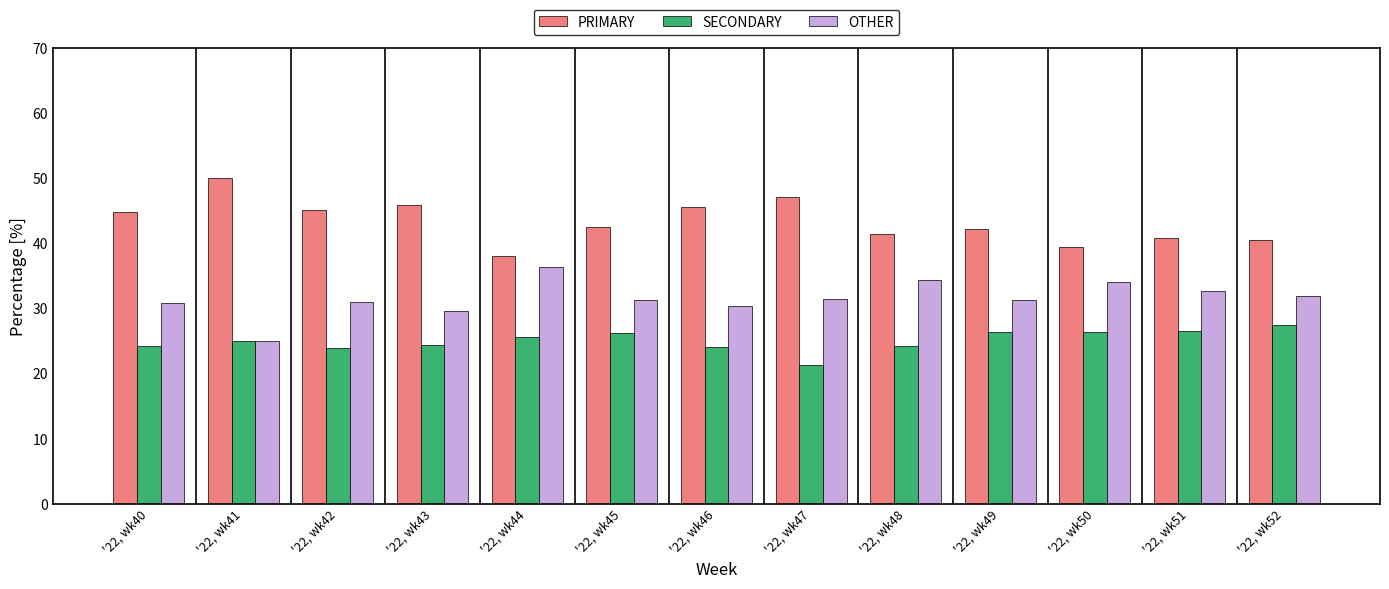

What is the highest value of the PRIMARY series?

50.0